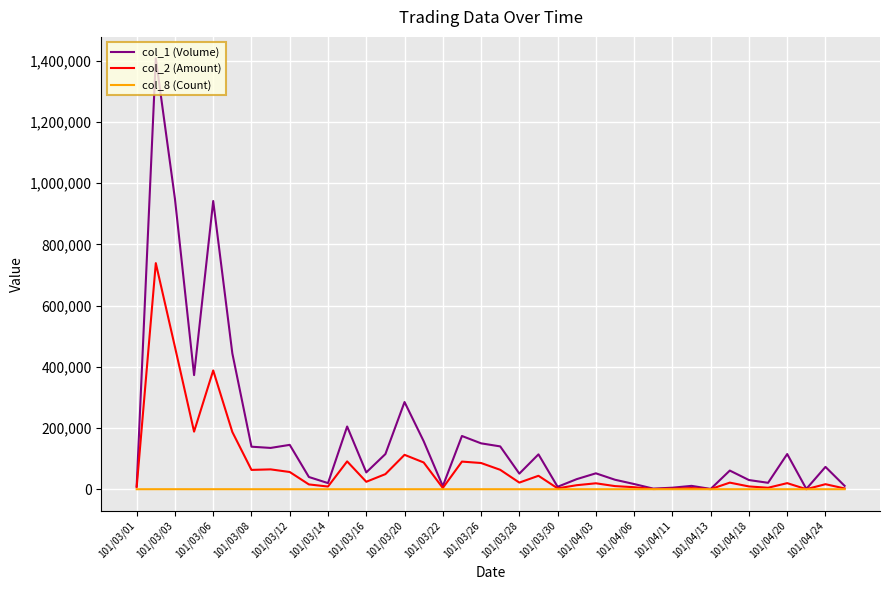

What is the greatest value displayed?

1408000